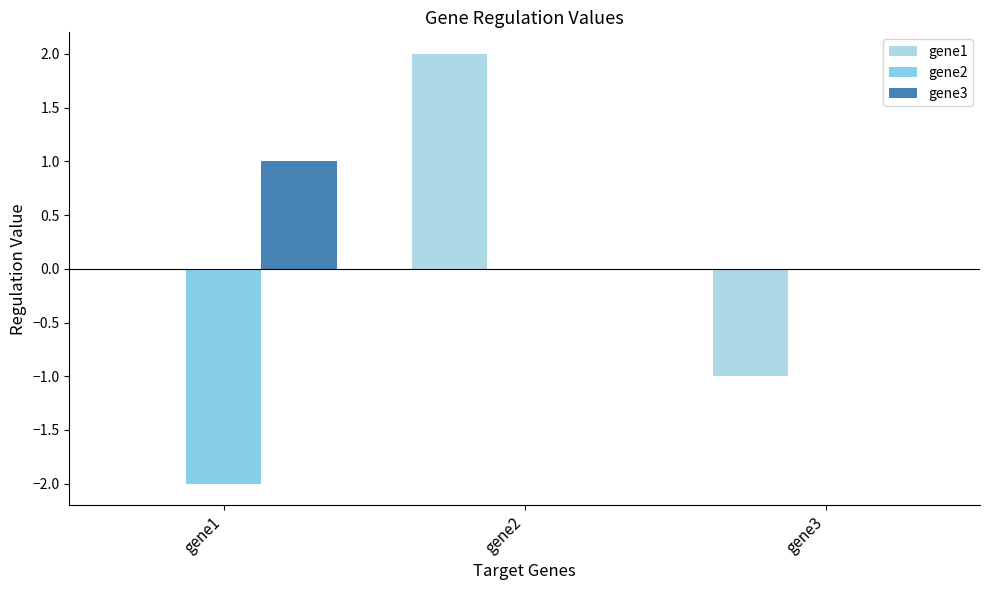

How many distinct data groups are displayed?

3